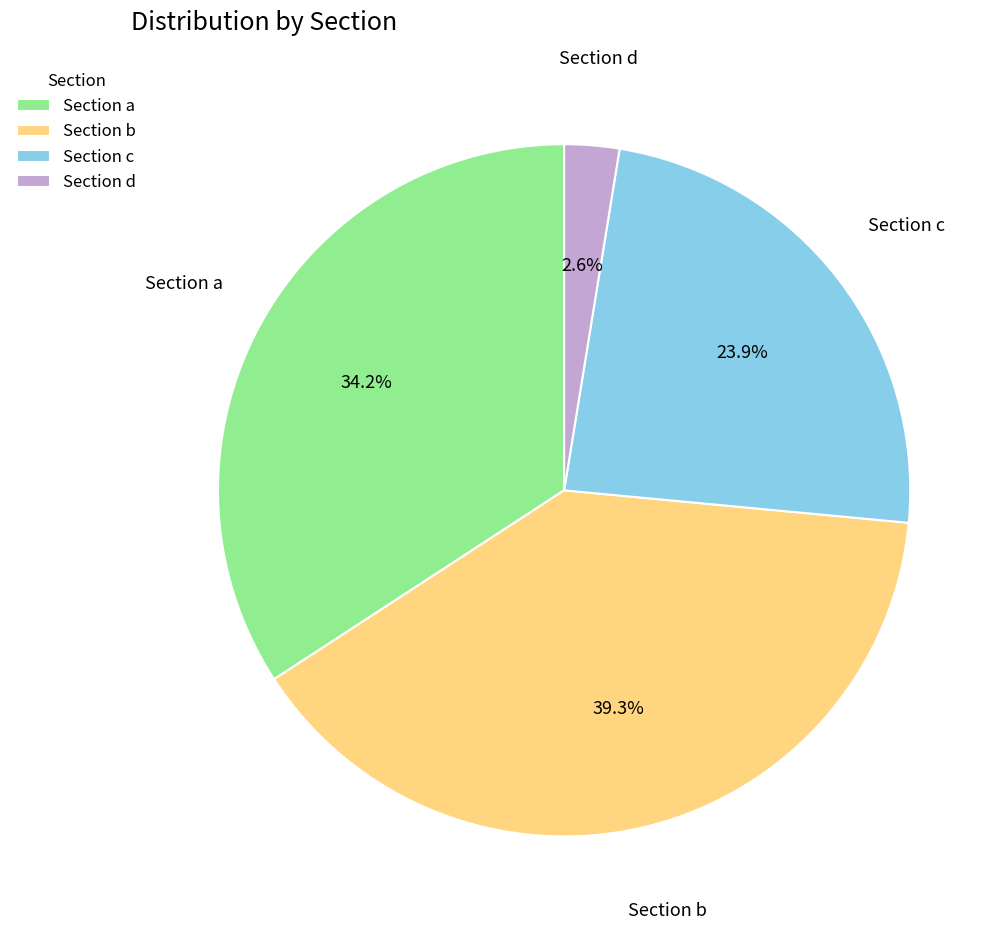

Does Section b represent more than half of the total?

No